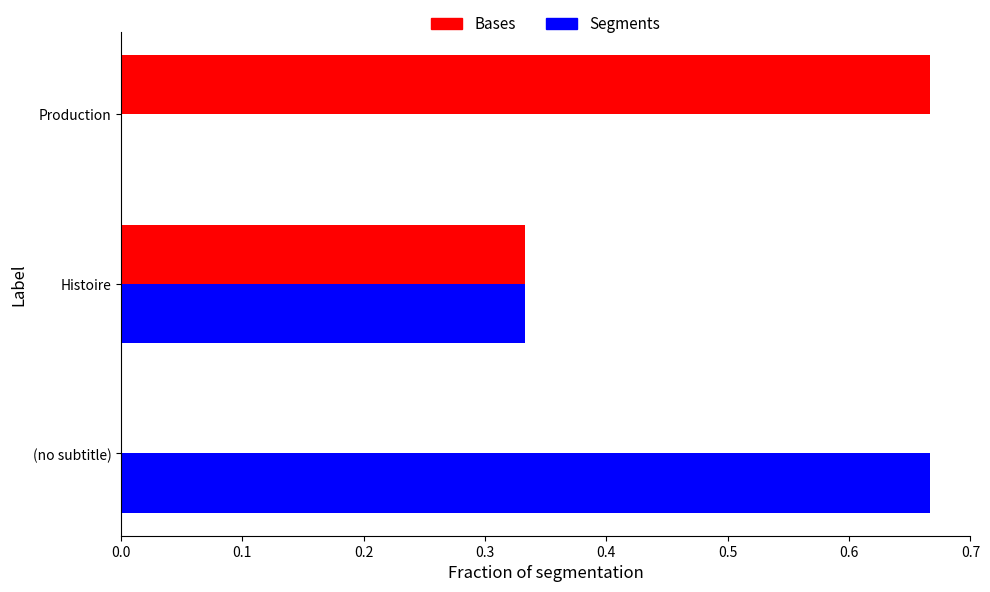

The value of Bases at Histoire is 0.5. True or false?

False